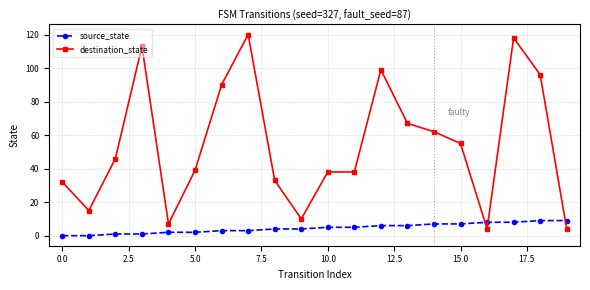

After their last crossing, which series has the higher values: destination_state or source_state?

source_state